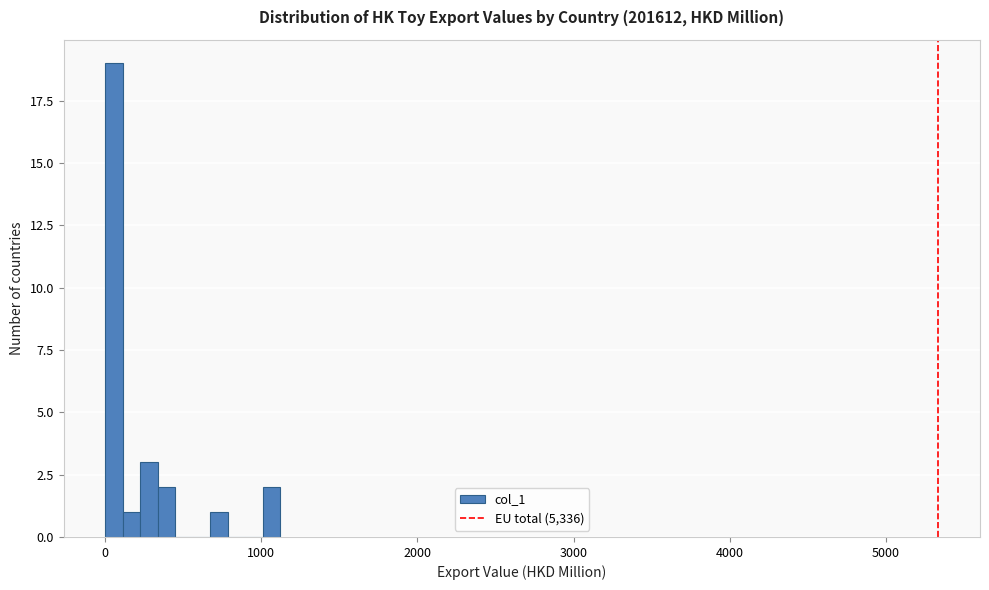

Read against the x-axis, roughly where is the centre of the tallest bar?

100